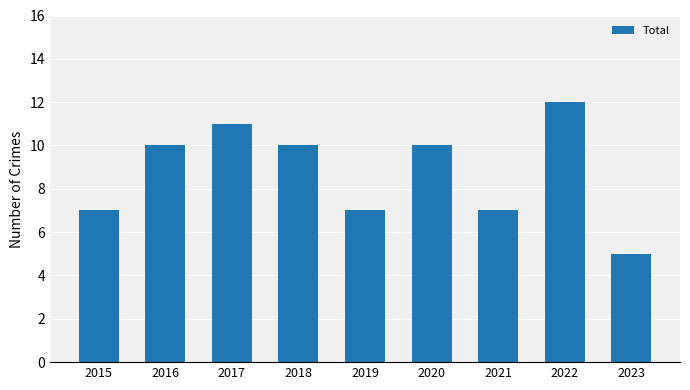

What is the average value?

9